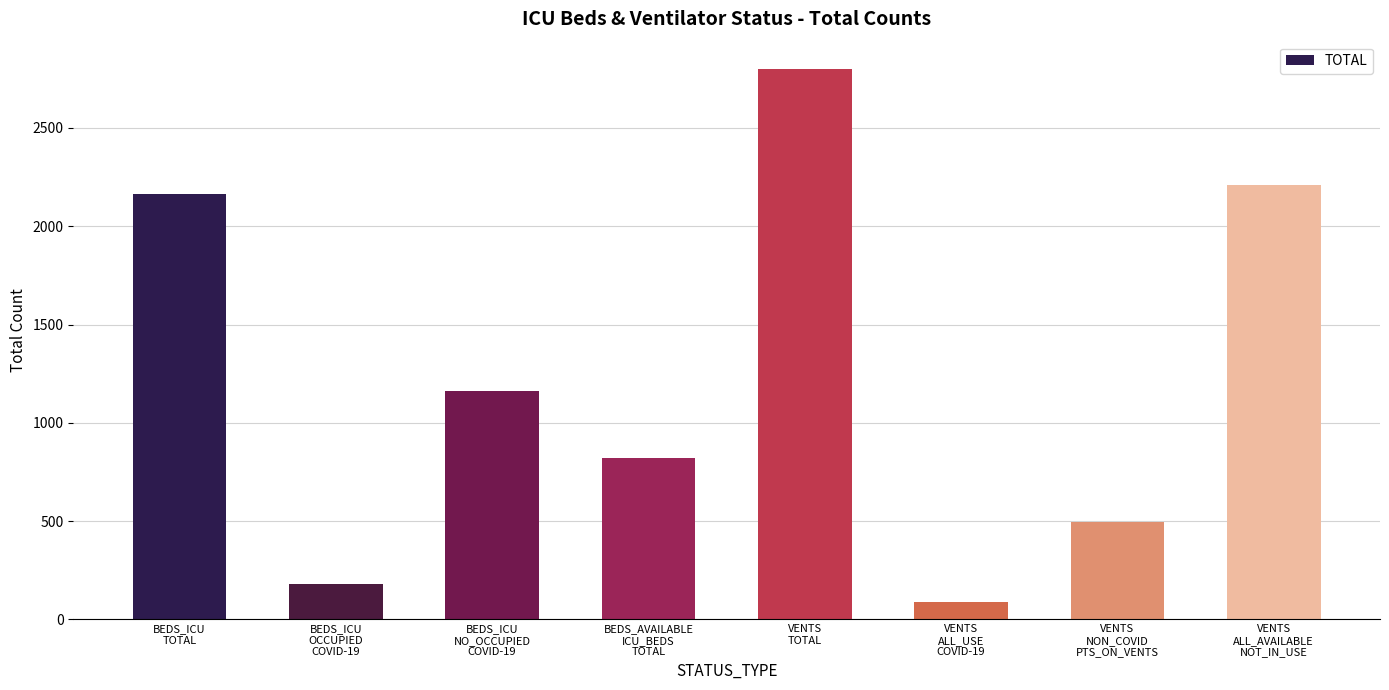

What is the sum of all values?

9922